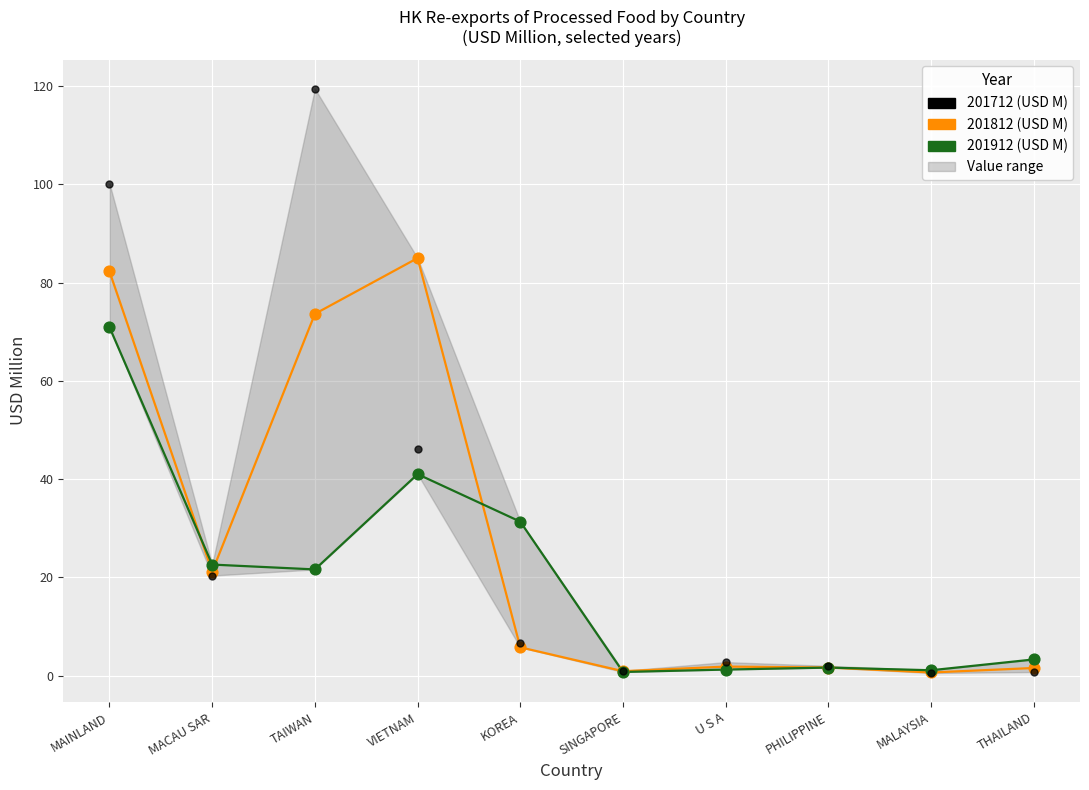

At which category is the sum across all series the highest?

MAINLAND